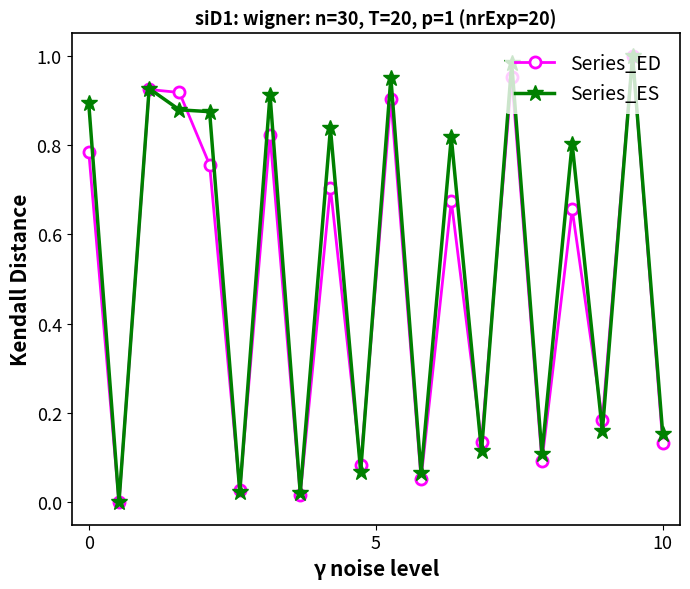

In Series_ED, how many points are higher than both neighbors (excluding endpoints)?

8